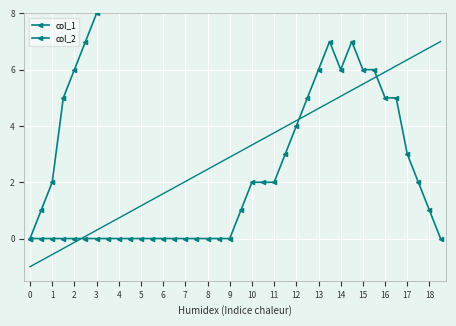

What is the sum of the col_2 values at 23 and 7?

3